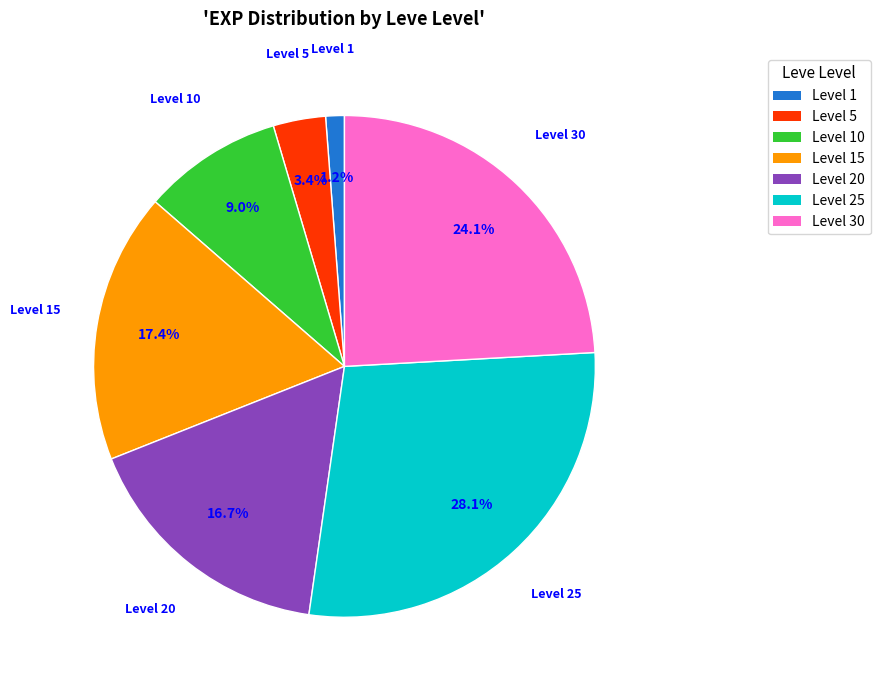

To the nearest percent, what is the average slice percentage?

14%